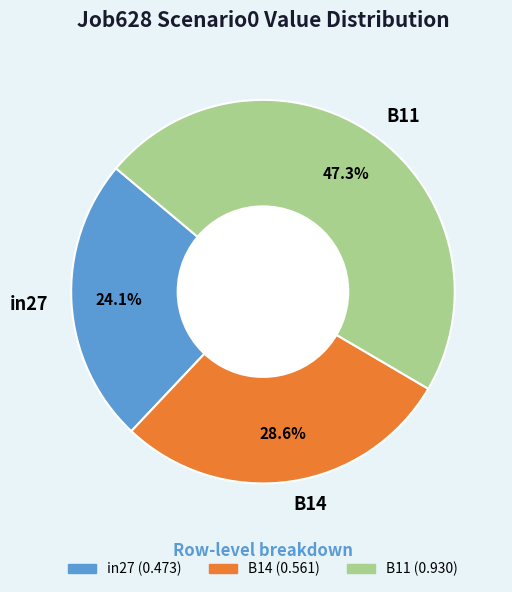

What portion of the pie excludes B14?

71.4%